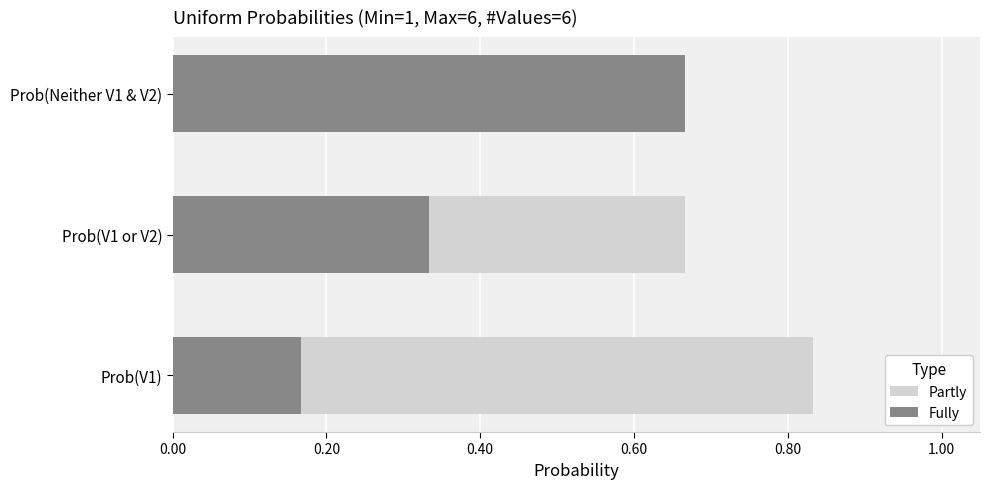

What is the highest value of the Partly series?

0.8